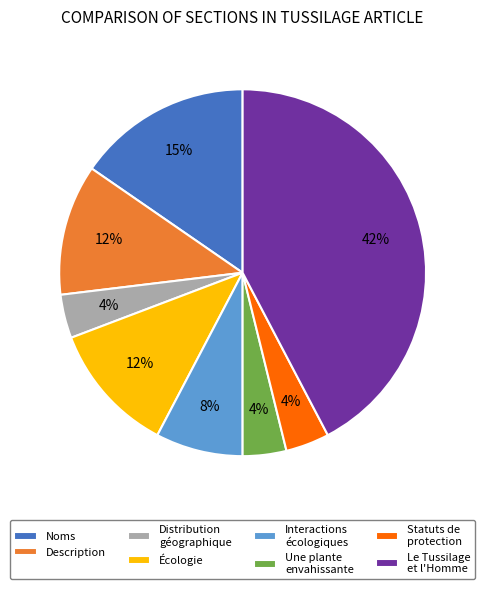

How many slices are in this pie chart?

8